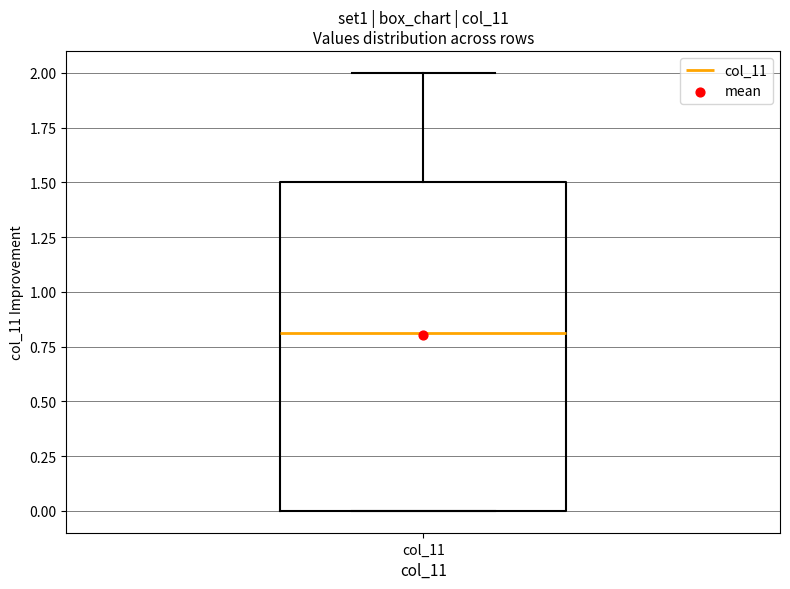

Transcribe this box plot: give where the median line is, the range the box spans, and where the two whiskers end, as read against the y-axis. The values are not printed on the chart, so give them approximately, as read against the axis.

median 0.8, box 0.0 to 1.5, whiskers 0.0 to 2.0